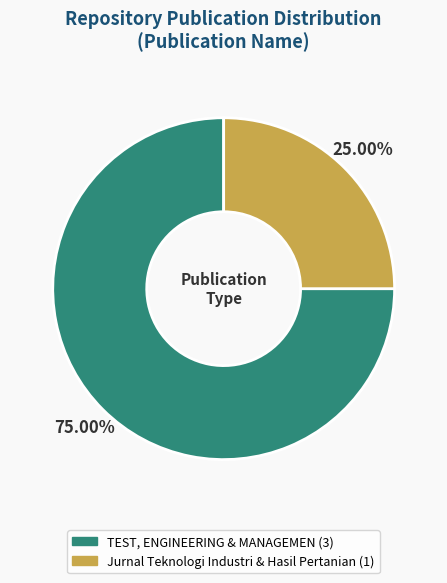

Is it true that TEST, ENGINEERING & MANAGEMEN is 62% of the pie?

False